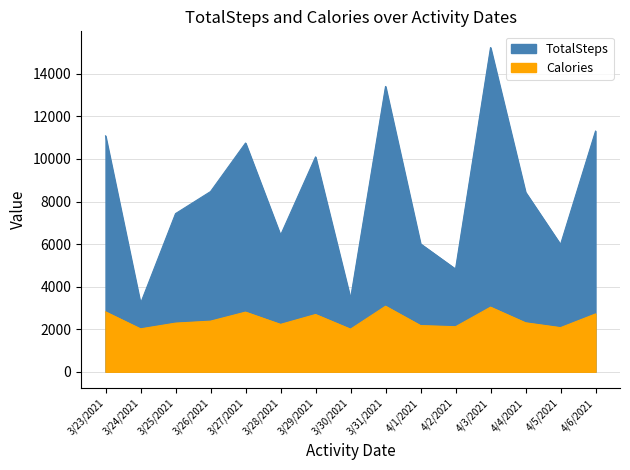

At which category is the sum across all series the highest?

4/3/2021